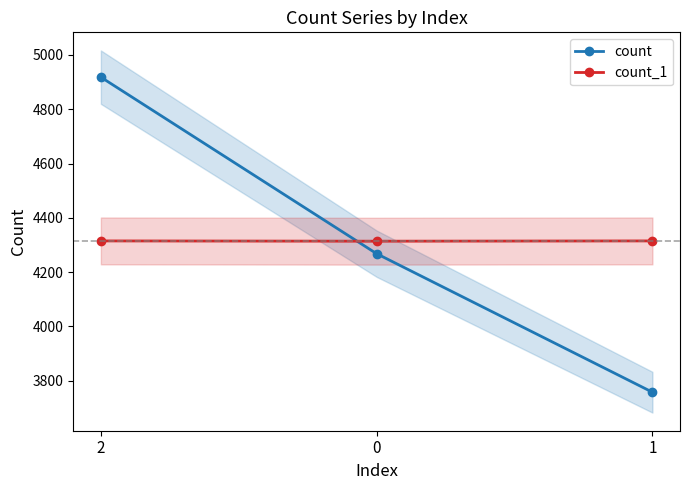

What is the sum of the count_1 values at 0 and 1?

8629